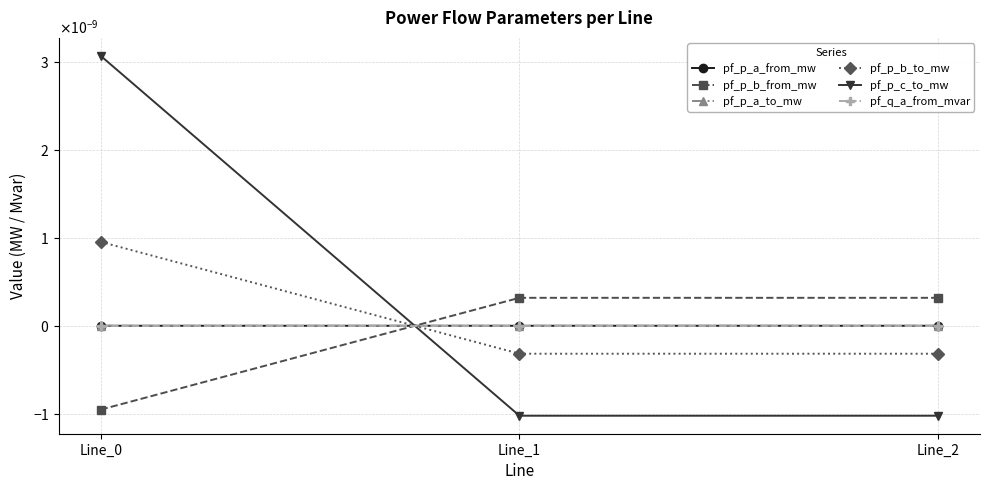

At which label does pf_p_c_to_mw reach its minimum?

Line_2